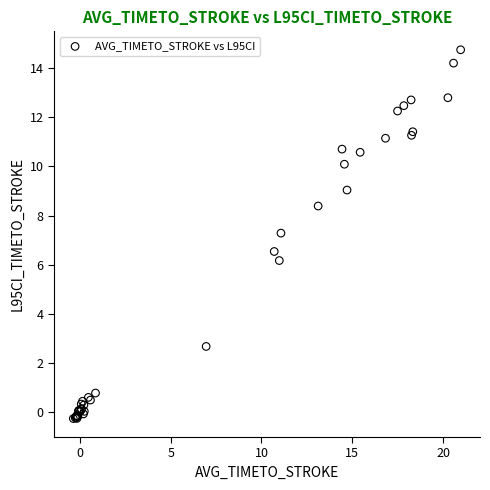

What Y value in the scatter plot is closest to 7?

7.3